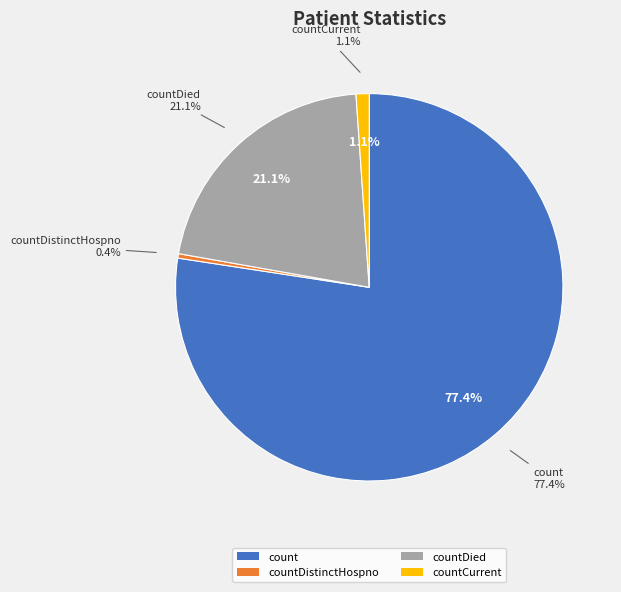

What is the ratio of the value at countDied to the value at countCurrent?

19.4